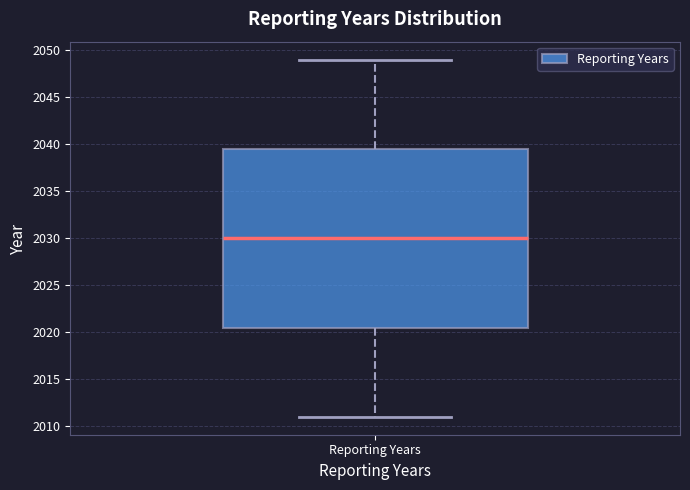

Where does the lower whisker of the box for Reporting Years end on the y-axis? The values are not printed on the chart, so give them approximately, as read against the axis.

2011.0